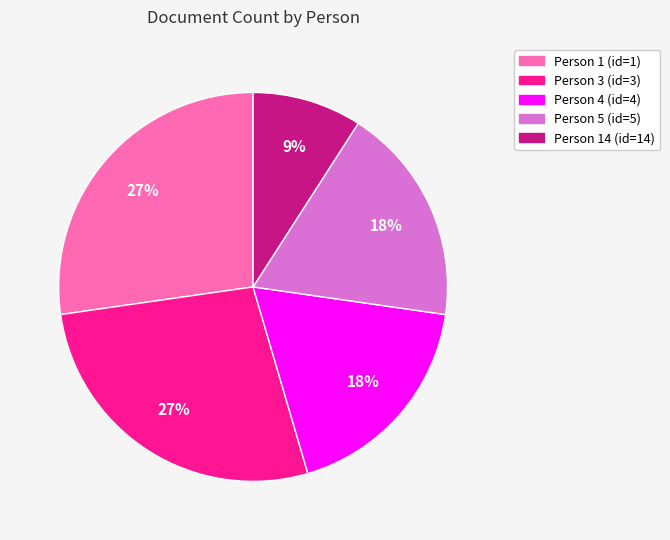

Approximately how many times larger is the value at Person 1 (id=1) compared to Person 14 (id=14)?

3.0